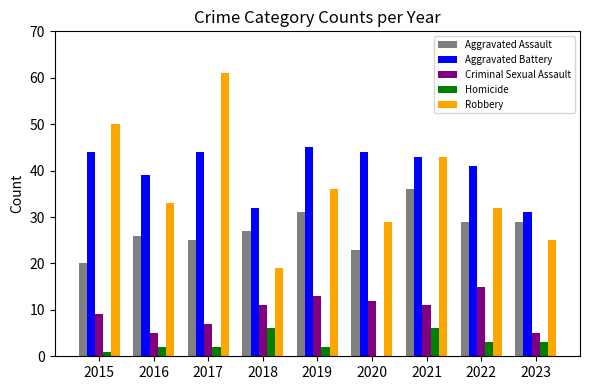

Which series has the largest total across all categories?

Aggravated Battery